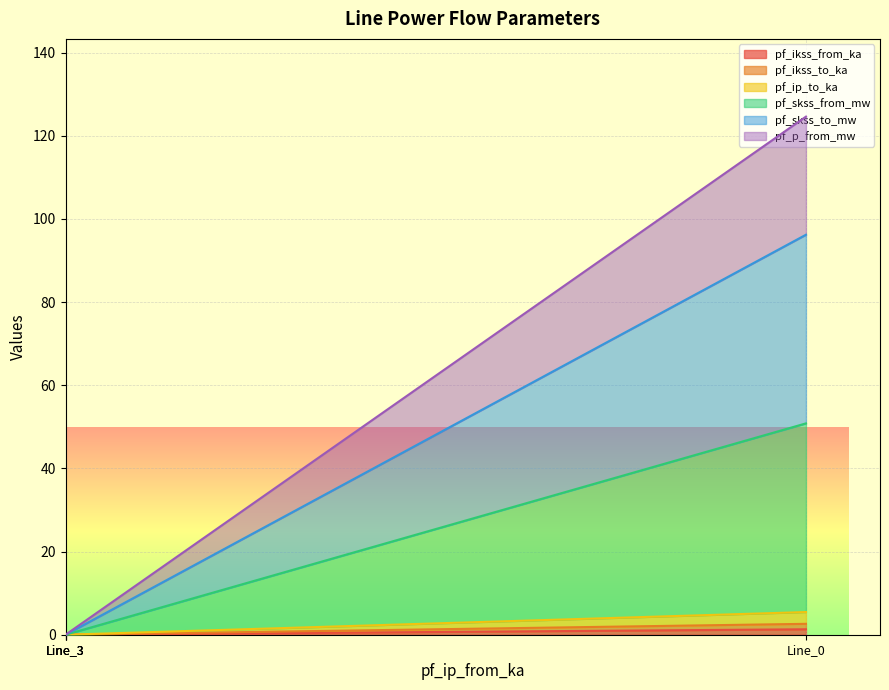

Is it true that pf_ikss_from_ka equals 0.5 at Line_3?

False